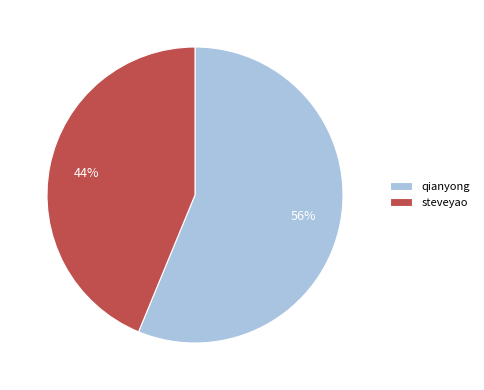

Count the number of slices in the pie.

2